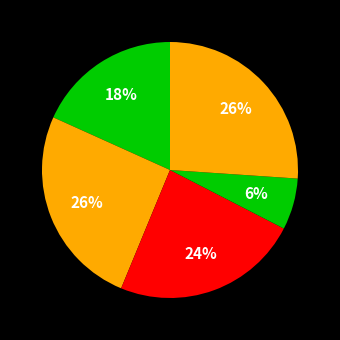

To the nearest percent, what is the average slice percentage?

20%